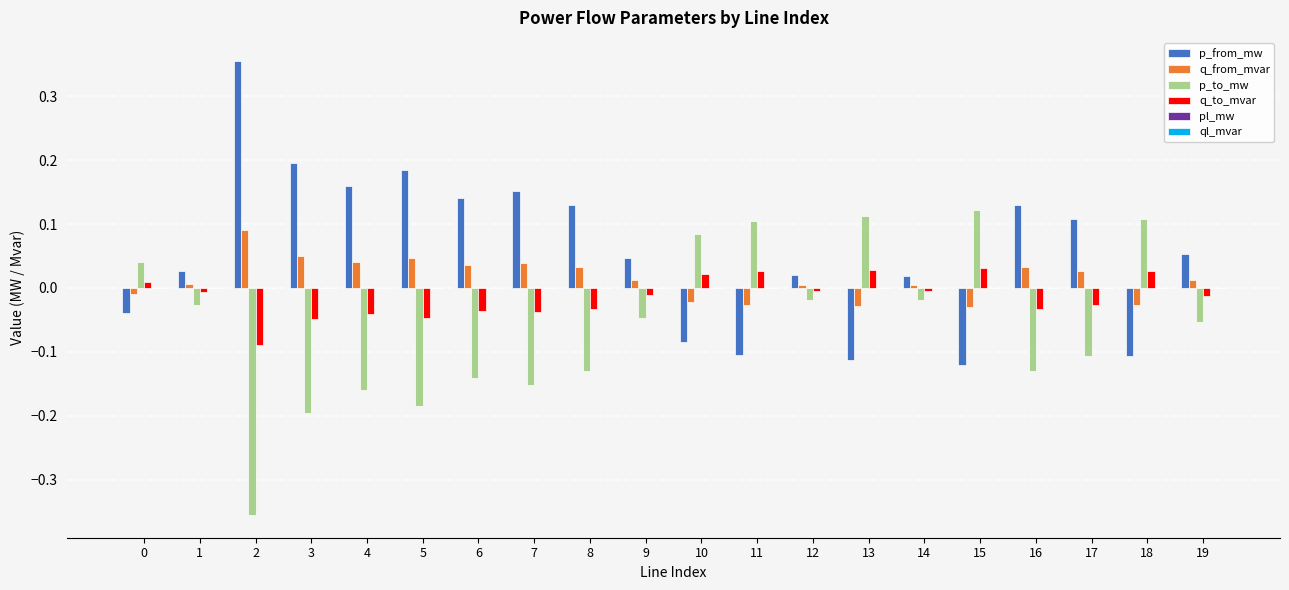

Is it true that p_from_mw equals 0.6 at 2?

False